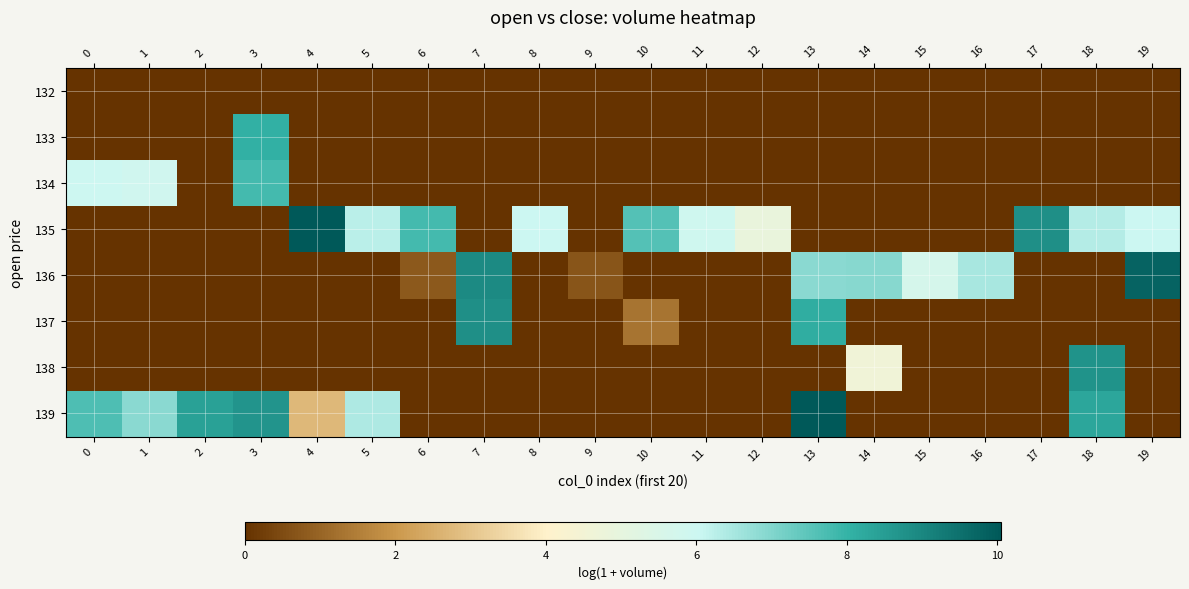

At which category is the sum across all series the highest?

13